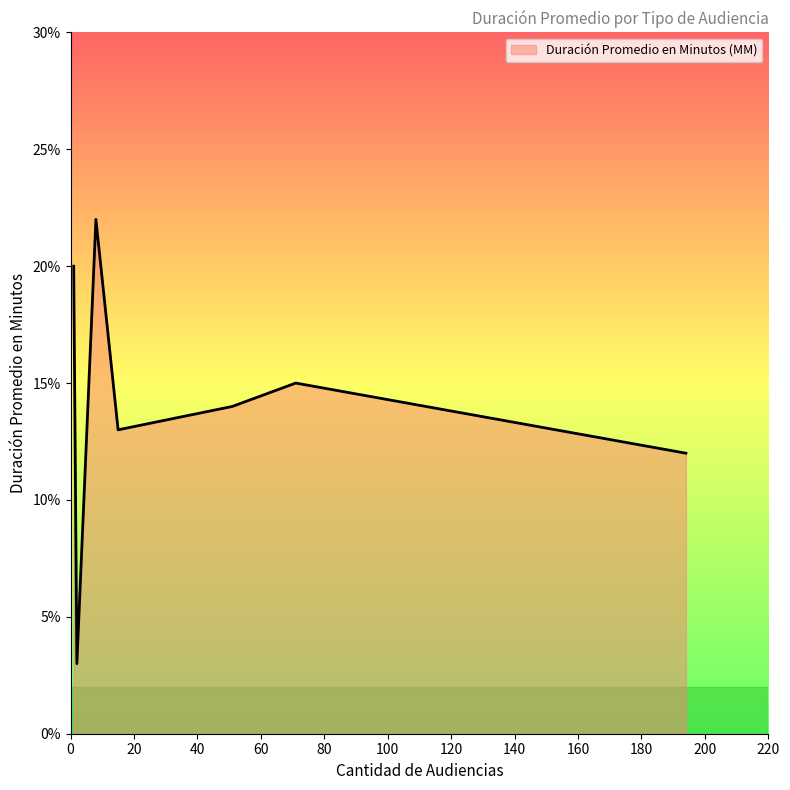

What is the sum of all values?

99